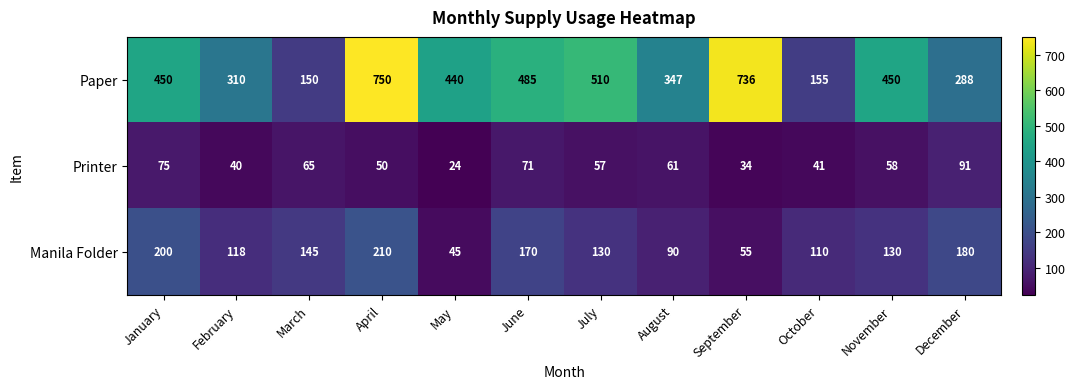

Rank the series by their maximum value, from highest to lowest.

Paper, Manila Folder, Printer